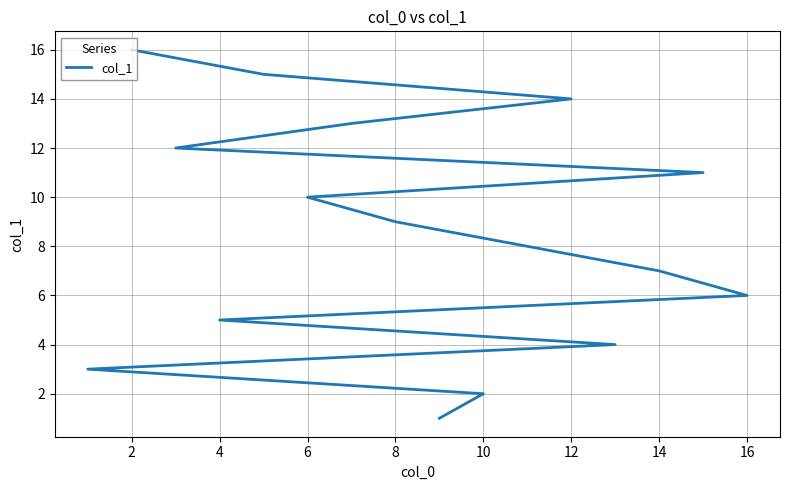

True or false: the data has more than 0 interior local peaks.

False